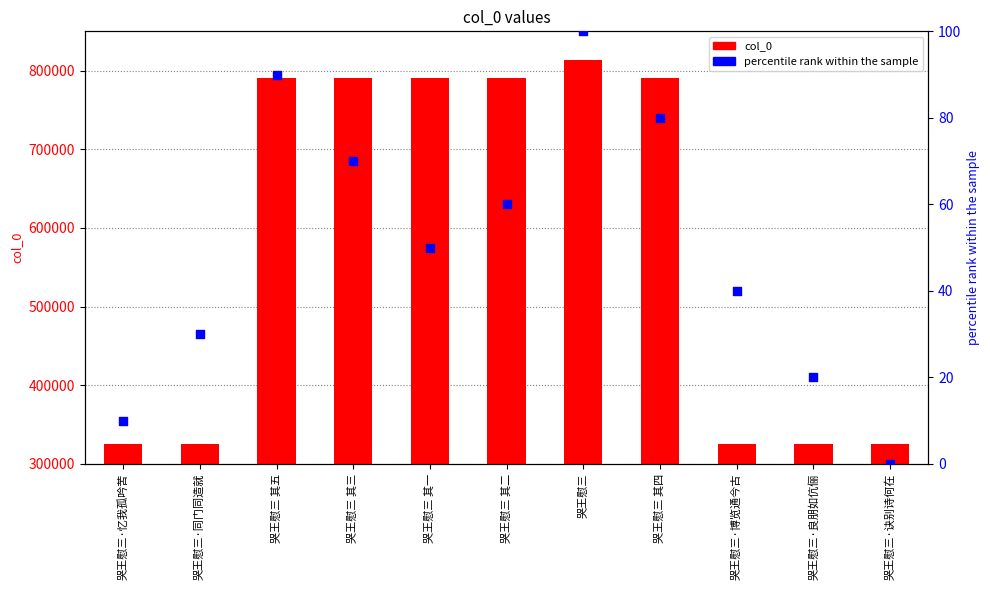

Which series has the largest total across all categories?

col_0